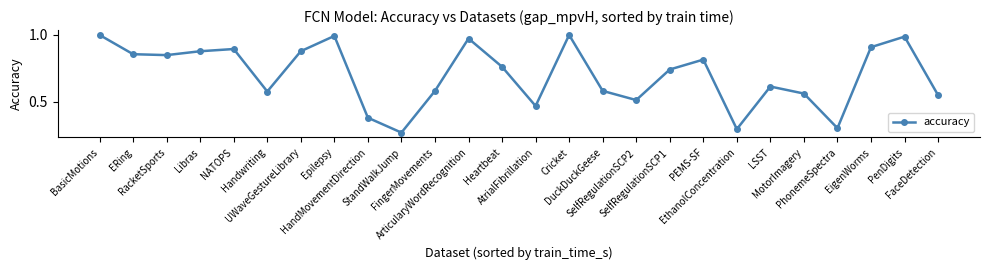

What is the change in value from Handwriting to PEMS-SF?

+0.2